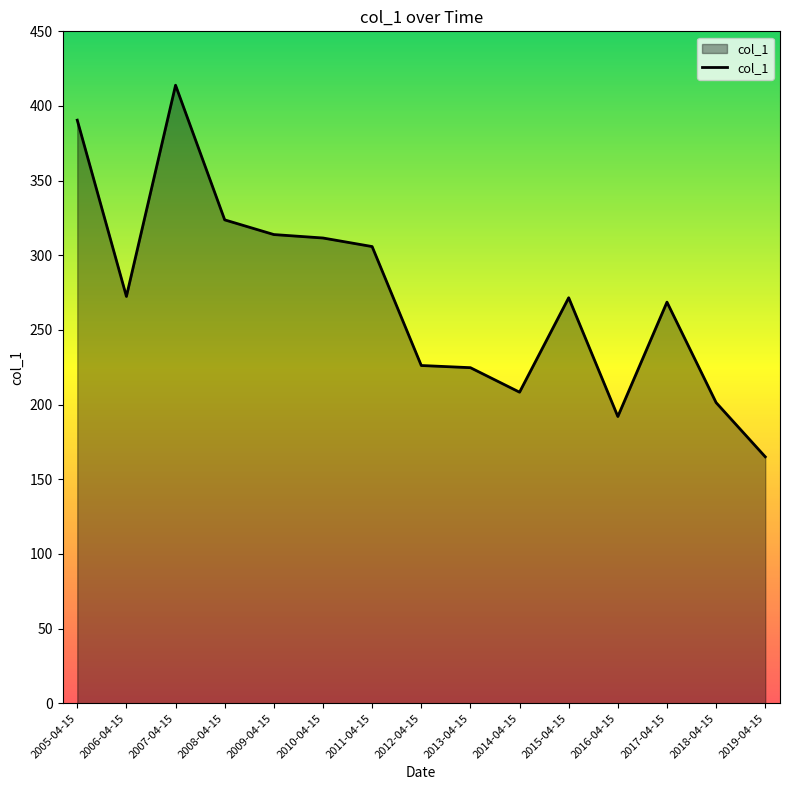

What is the sum of the values at 2006-04-15 and 2019-04-15?

437.5